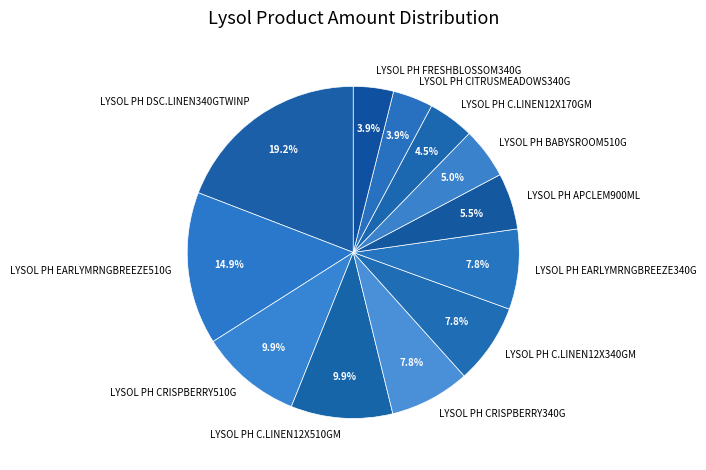

To the nearest percent, what percentage of the pie is LYSOL PH EARLYMRNGBREEZE340G?

8%